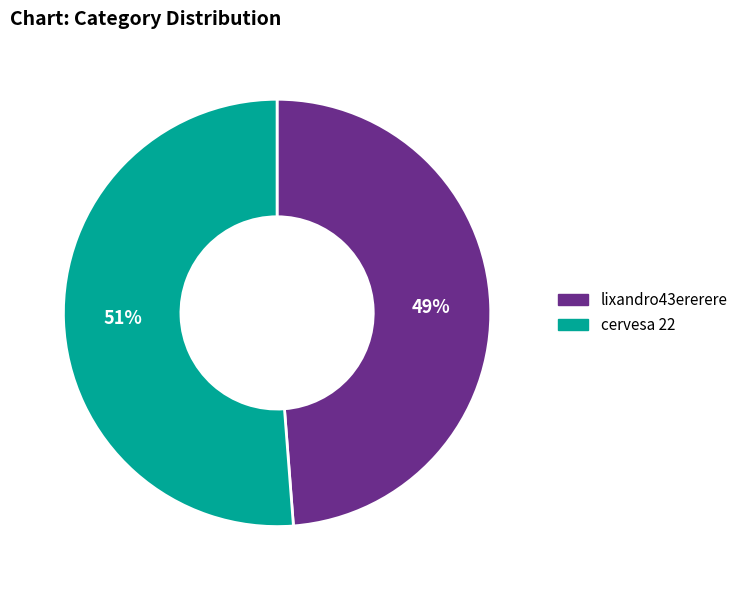

How many slices are in this pie chart?

2